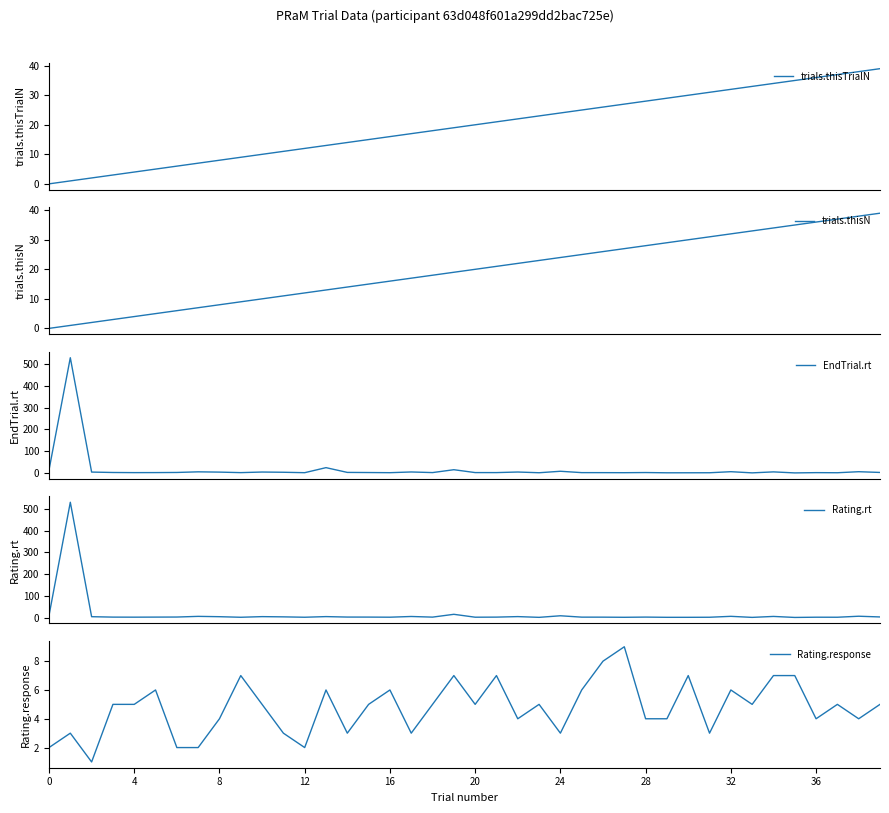

True or false: Rating.response has a value of 6 at 8.

False